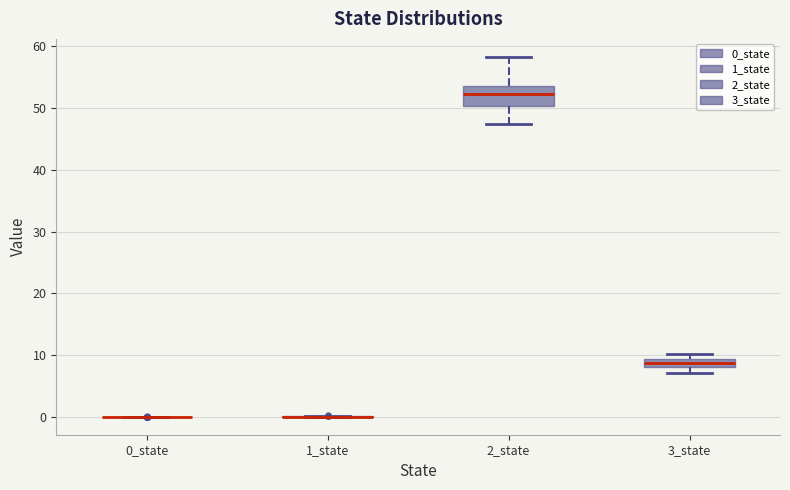

Which box is the tallest, from its lower edge to its upper edge?

2_state